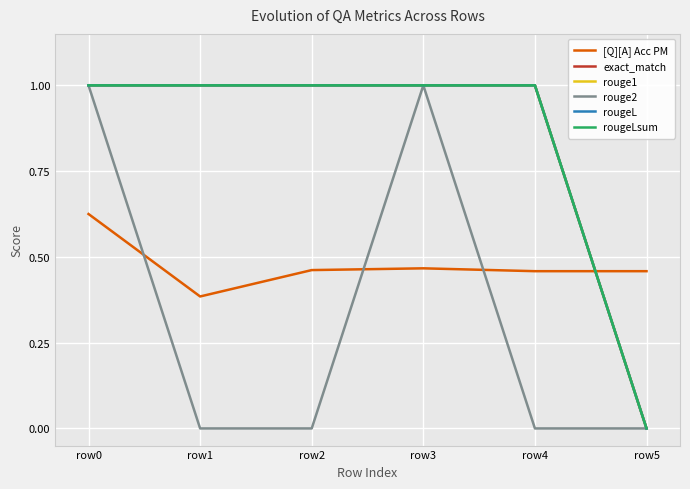

Reading left to right, transcribe all the data shown in this chart.

[Q][A] Acc PM: 0.6	0.4	0.5	0.5	0.5	0.5
exact_match: 1.0	1.0	1.0	1.0	1.0	0.0
rouge1: 1.0	1.0	1.0	1.0	1.0	0.0
rouge2: 1.0	0.0	0.0	1.0	0.0	0.0
rougeL: 1.0	1.0	1.0	1.0	1.0	0.0
rougeLsum: 1.0	1.0	1.0	1.0	1.0	0.0